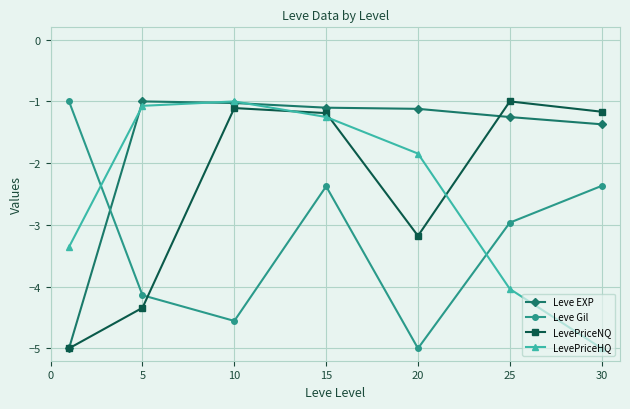

How many interior local peaks does the LevePriceNQ series have?

2